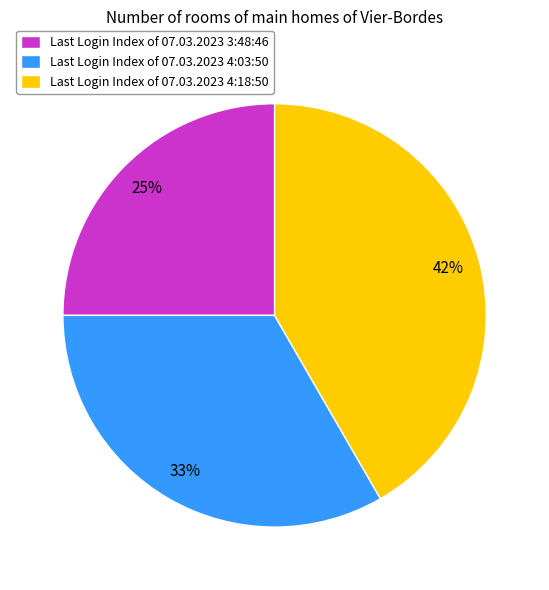

To the nearest percent, what is the difference between the largest and smallest slice percentages?

17%